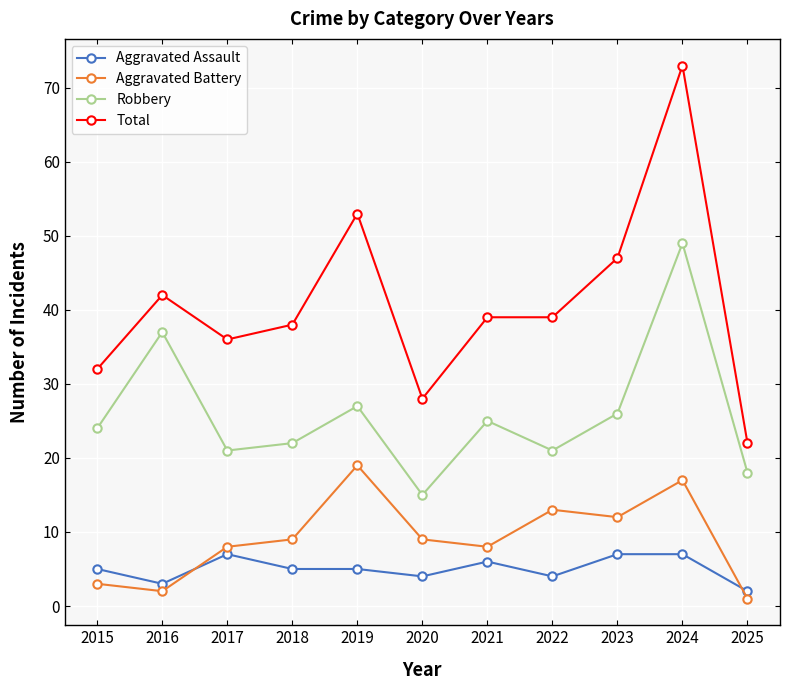

In Robbery, how many points are lower than both neighbors (excluding endpoints)?

3